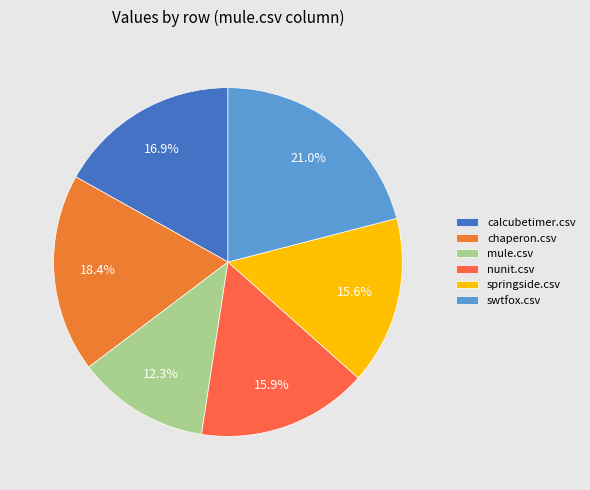

How many slices are in this pie chart?

6